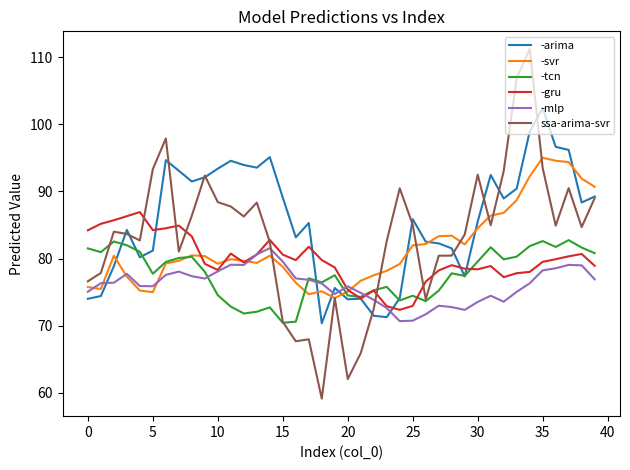

Rank the series by their average value, from highest to lowest.

-arima, ssa-arima-svr, -svr, -gru, -tcn, -mlp